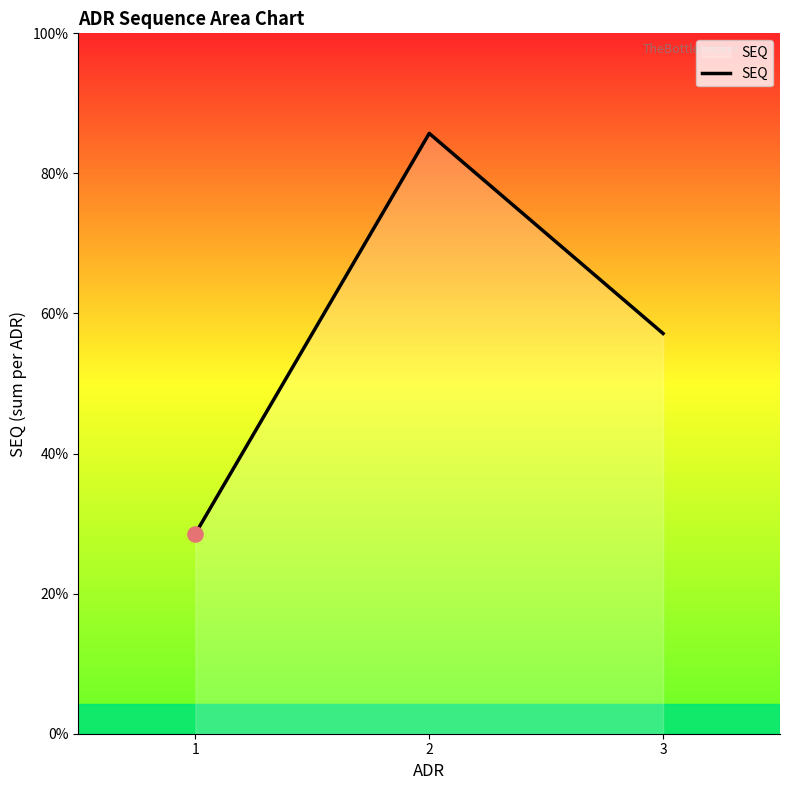

Does the chart have visible grid lines?

No